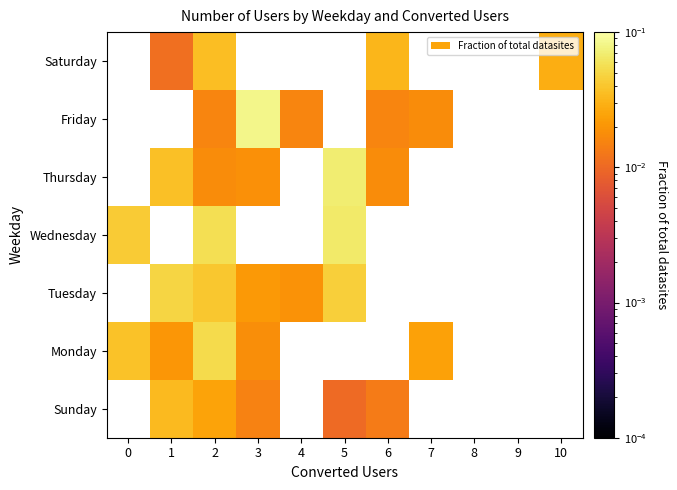

Which has a higher value, 6 or 4?

4